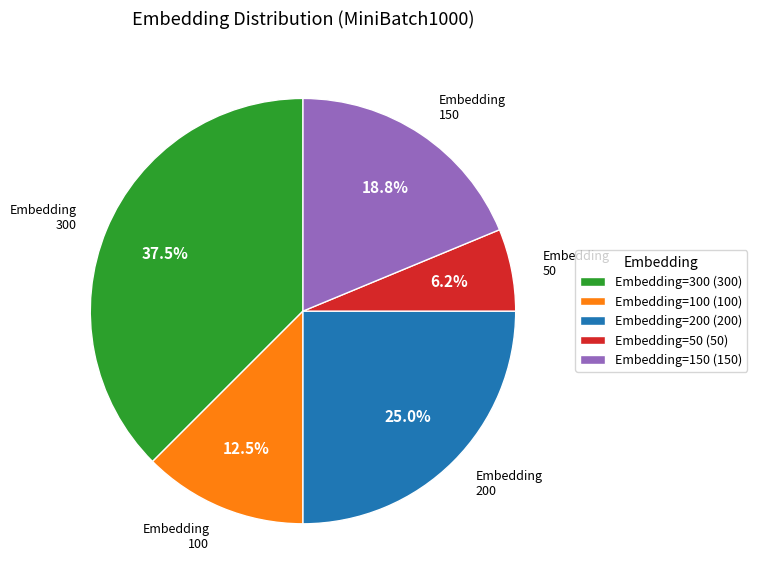

Does Embedding=200 represent more than half of the total?

No